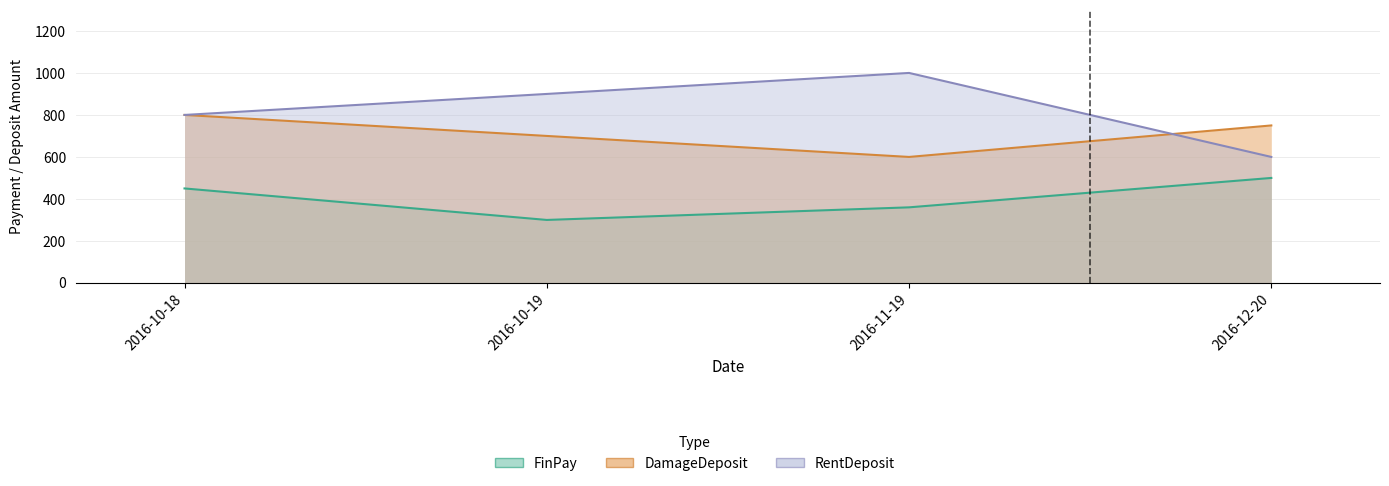

True or false: RentDeposit and FinPay cross at least once.

False